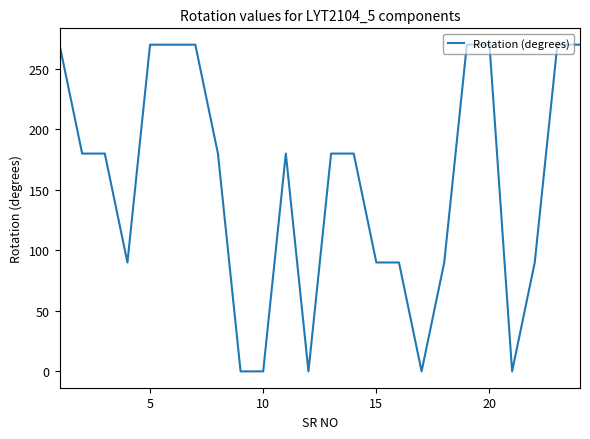

How many series are shown in this chart?

1